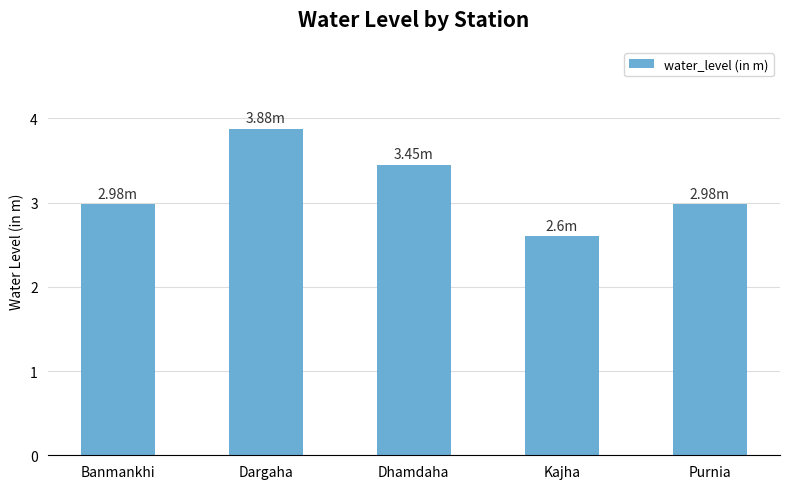

Count the number of data series in this chart.

1